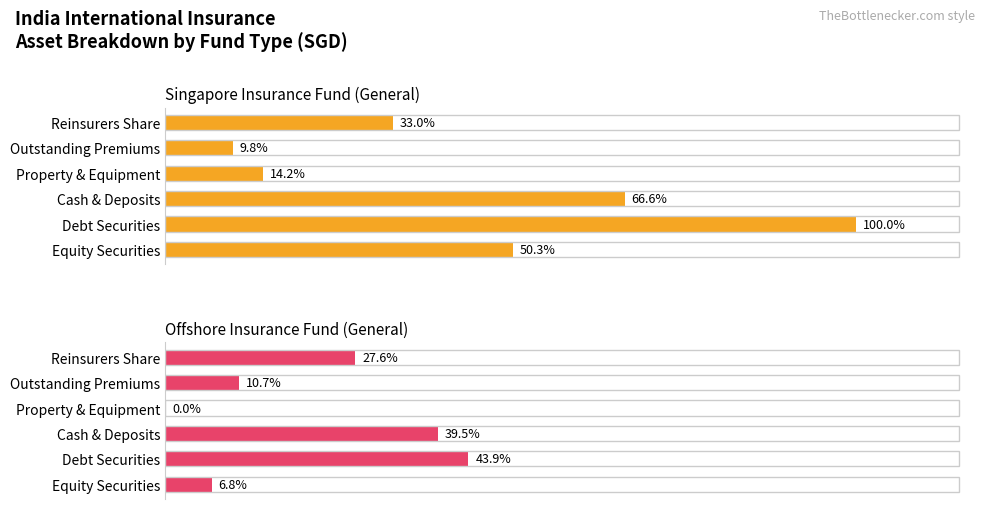

Between Debt Securities and Equity Securities, which is larger?

Debt Securities